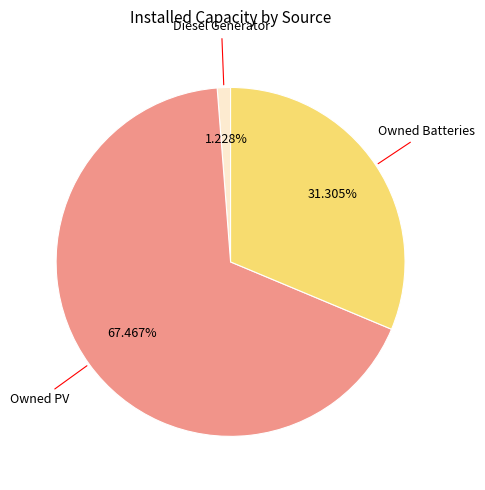

Which category accounts for the majority?

Owned PV